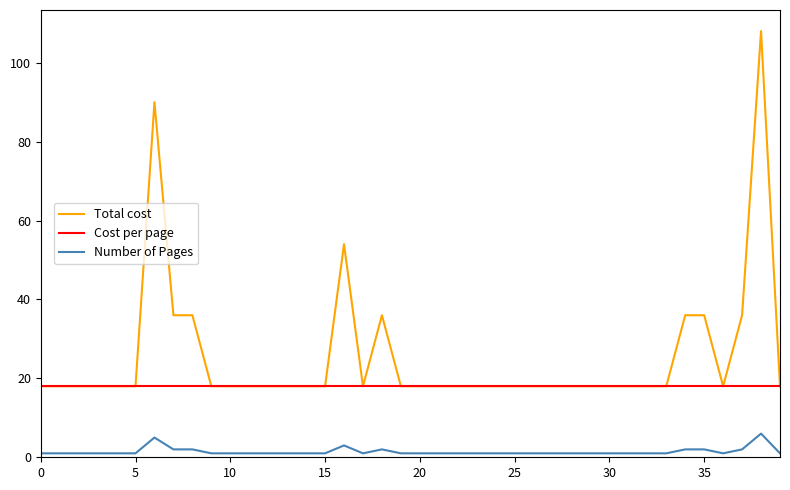

How many series are shown in this chart?

3